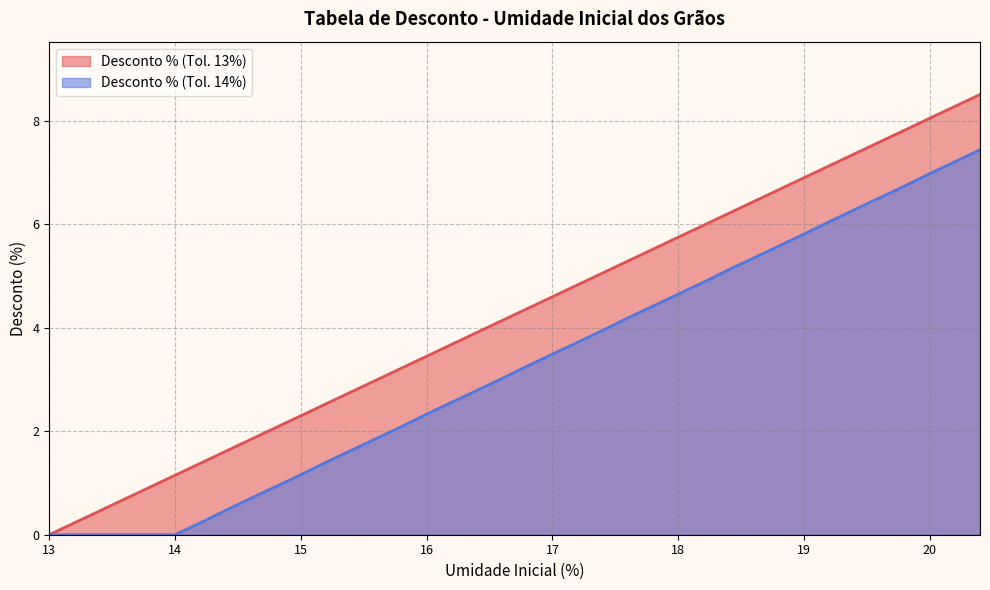

Rank the series by their maximum value, from highest to lowest.

Desconto % (Tol. 13%), Desconto % (Tol. 14%)